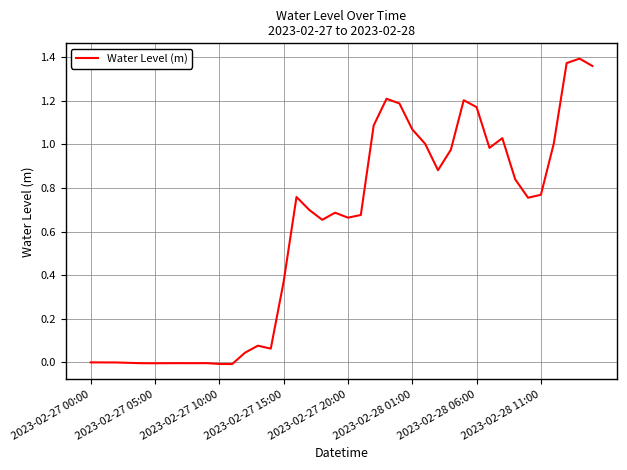

Is it true that the value at 2023-02-28 01:00 is 0.7?

False